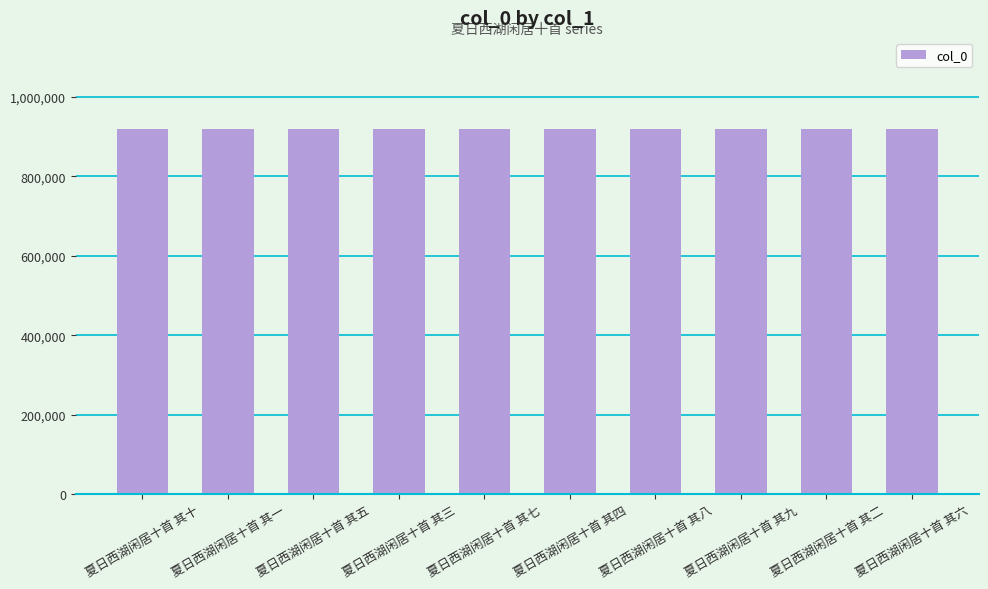

What is the ratio of the value at 夏日西湖闲居十首 其一 to the value at 夏日西湖闲居十首 其五?

1.0